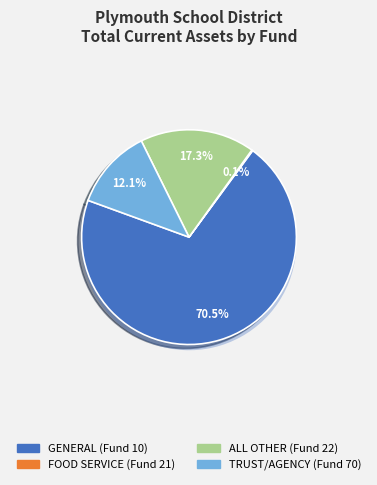

To the nearest percent, what percentage of the pie is TRUST/AGENCY (Fund 70)?

12%